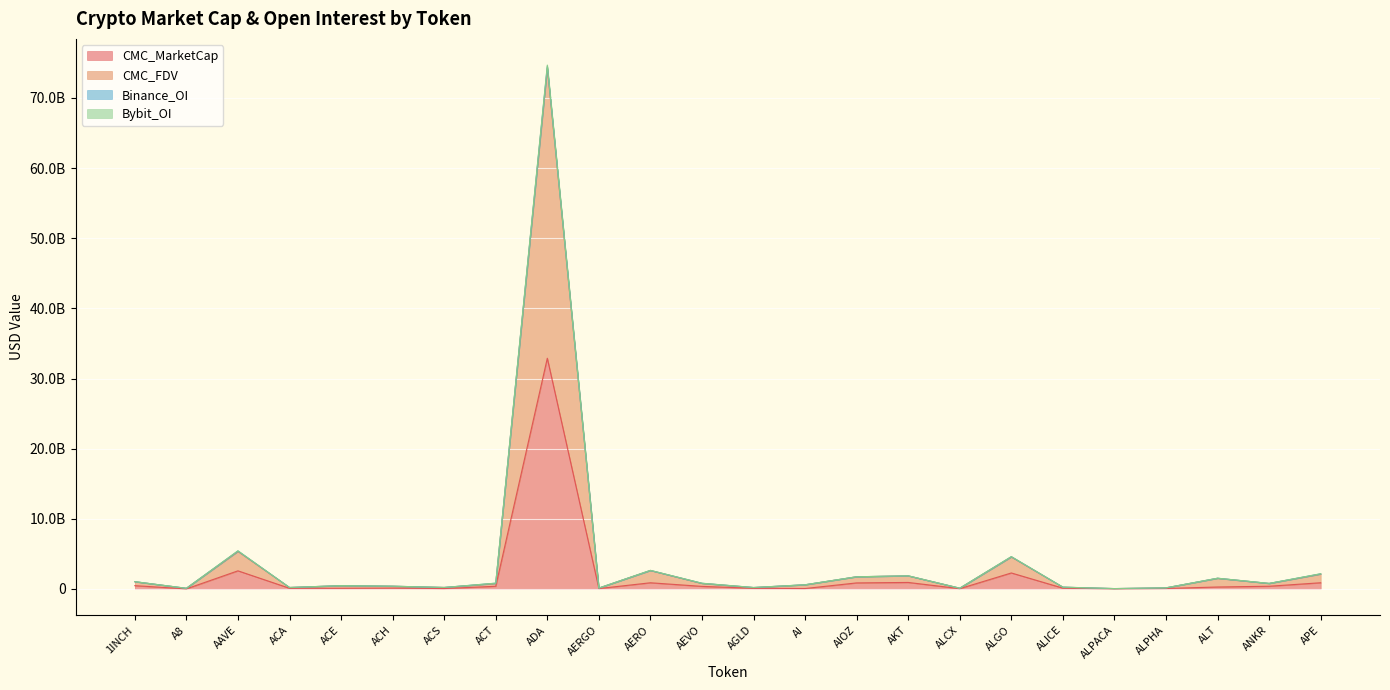

Does the chart display data point markers on the line(s)?

No